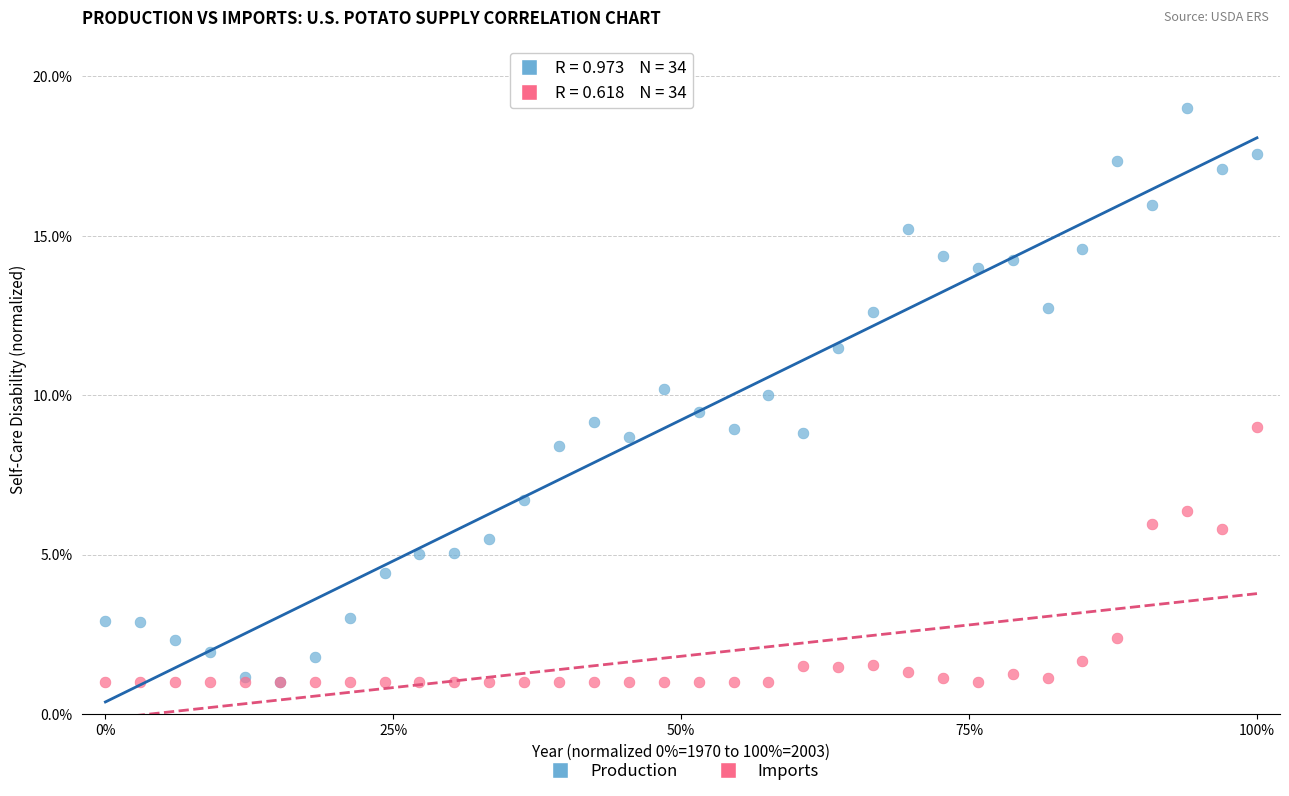

What are all the series names shown in the legend?

Production, Imports